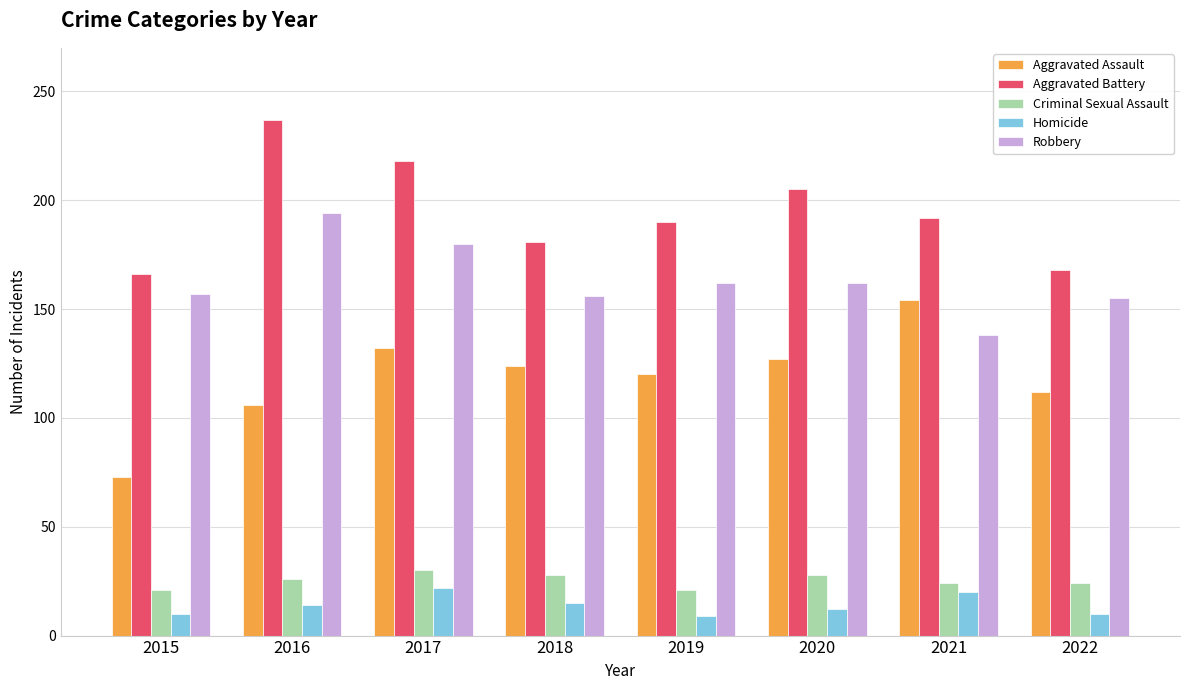

Which category has the highest value across all series?

2016